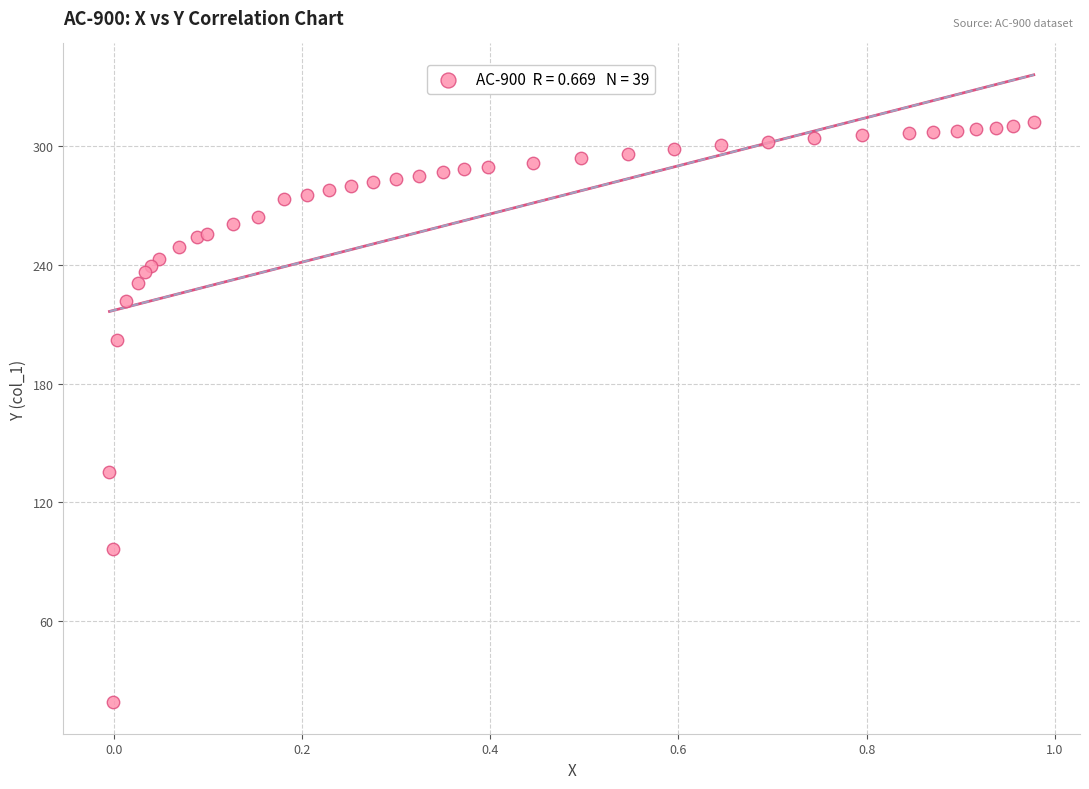

What Y value in the scatter plot is closest to 165?

135.6